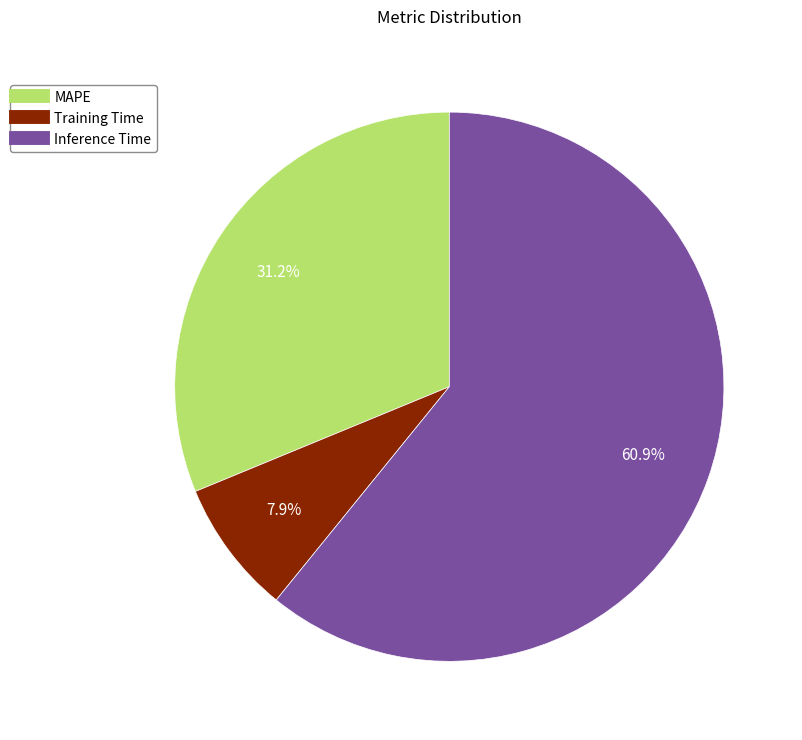

What portion of the pie excludes MAPE?

68.8%